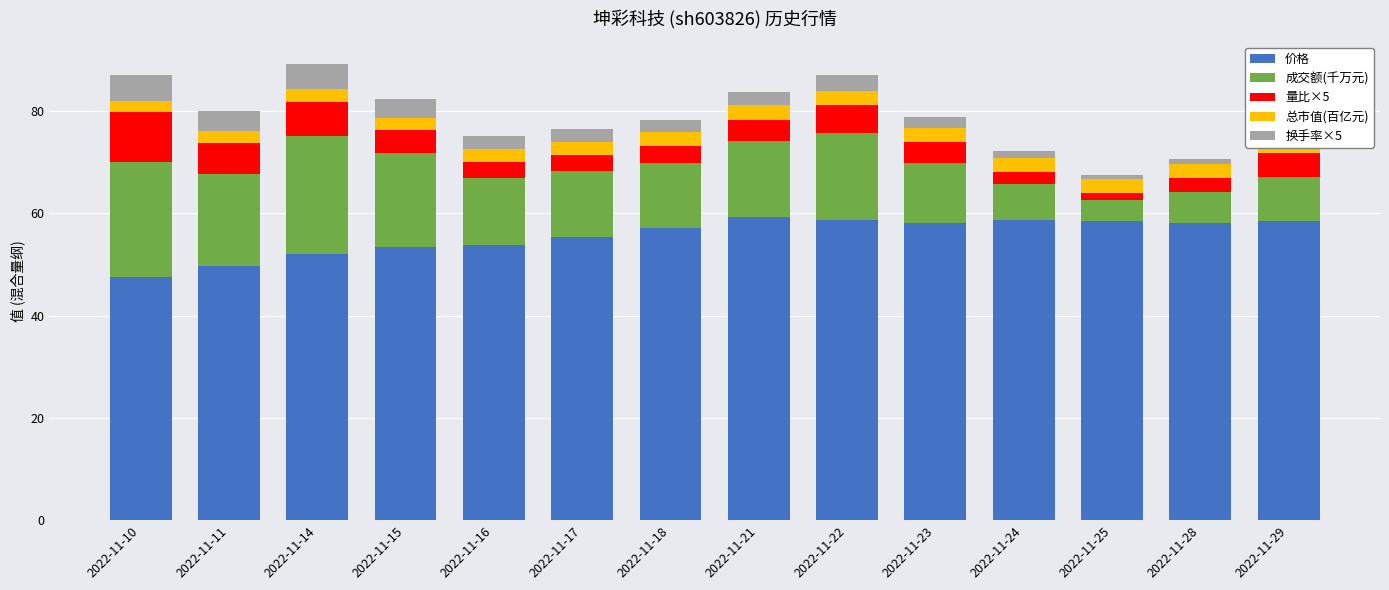

What is the lowest value of the 价格 series?

47.6